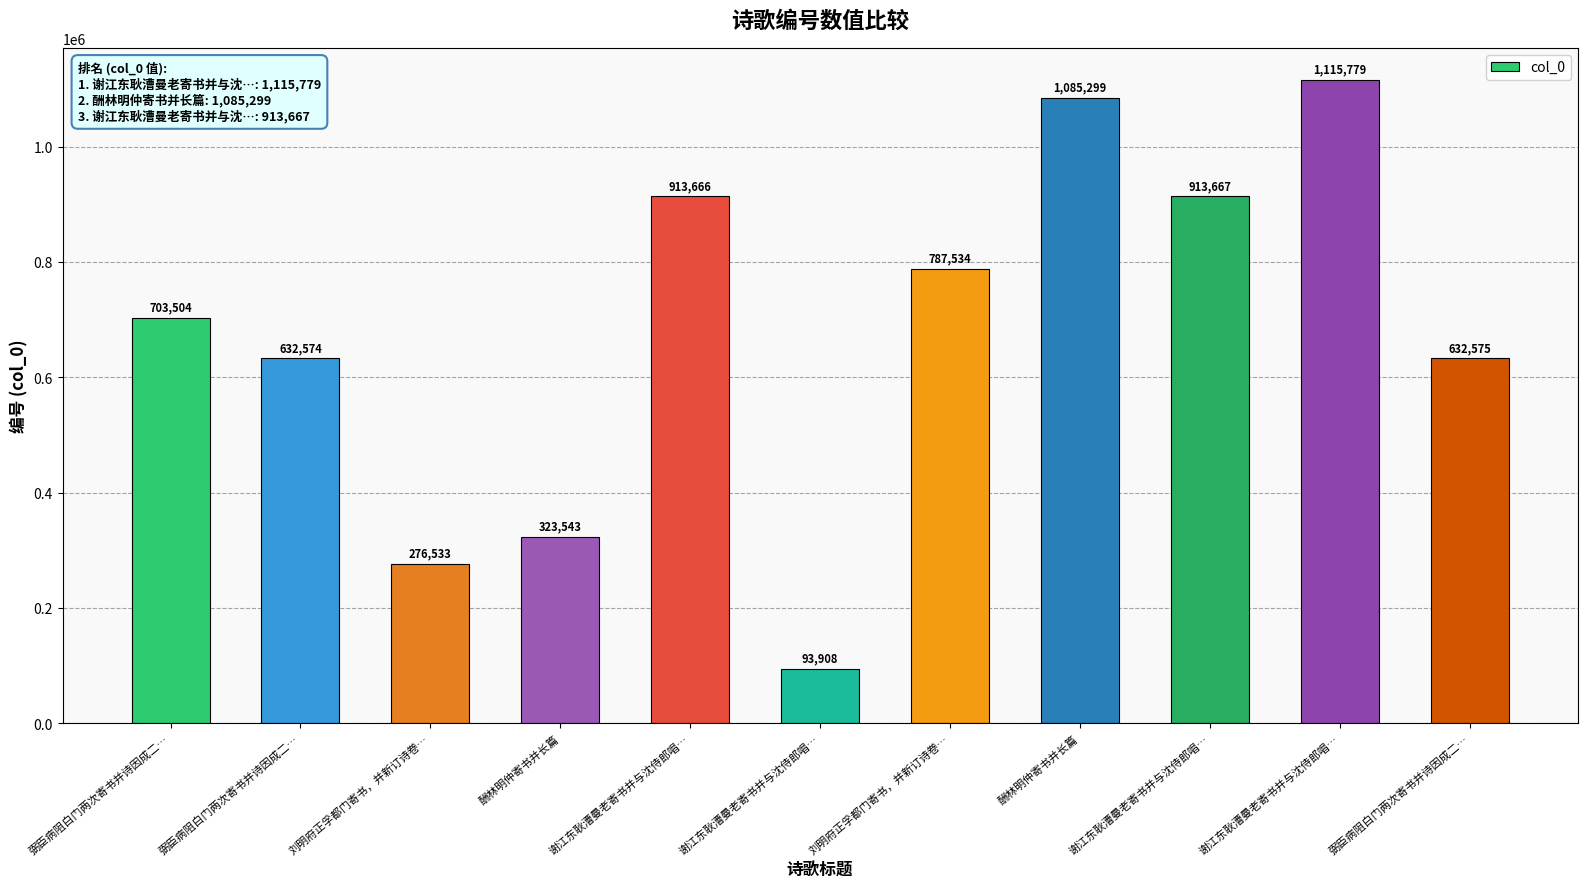

What is the label of the 4th bar from the left?

酬林明仲寄书并长篇